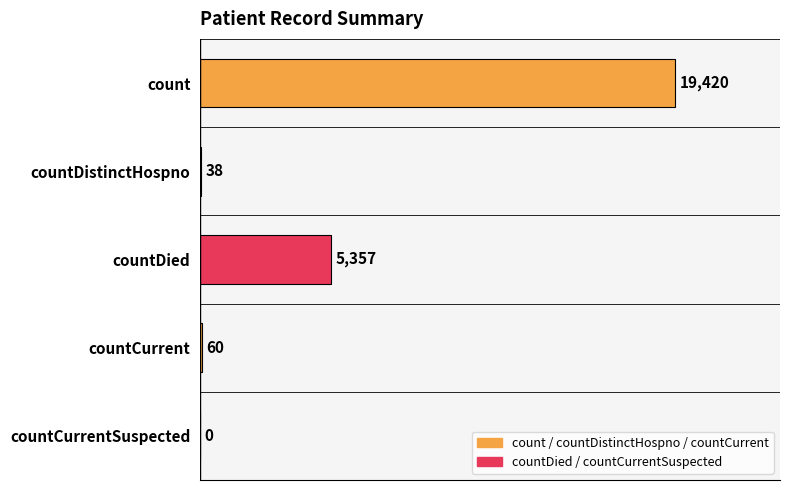

The value at count is 27919. True or false?

False